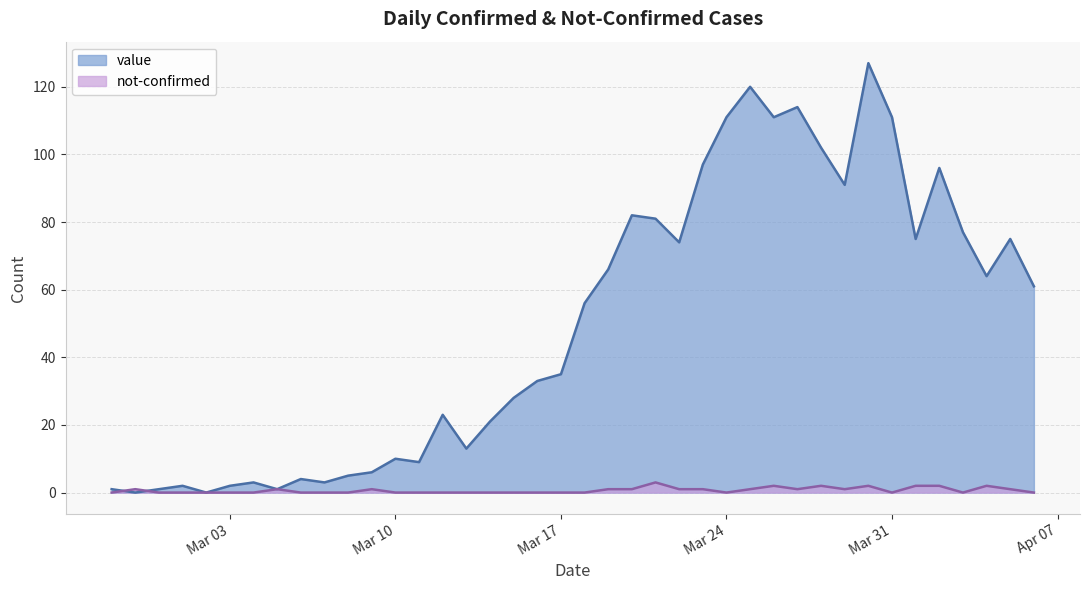

What is the difference between the maximum and minimum values in the not-confirmed series?

3